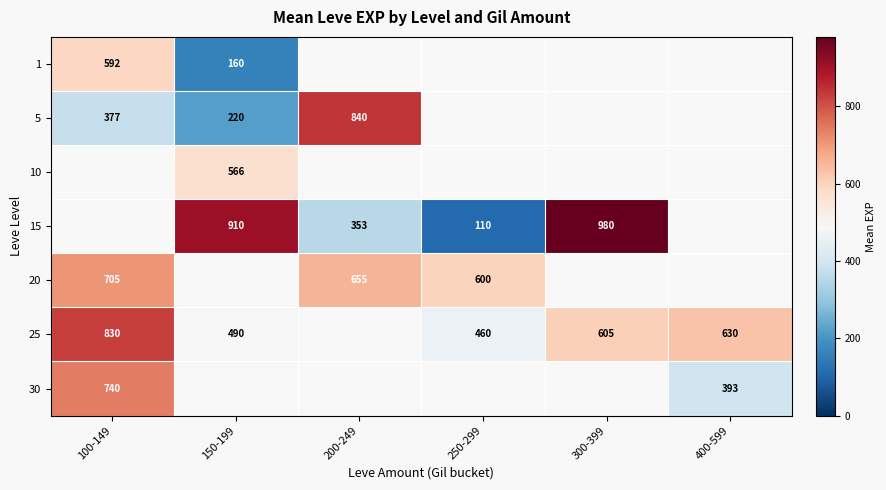

True or false: 5 has a value of 635 at 100-149.

False